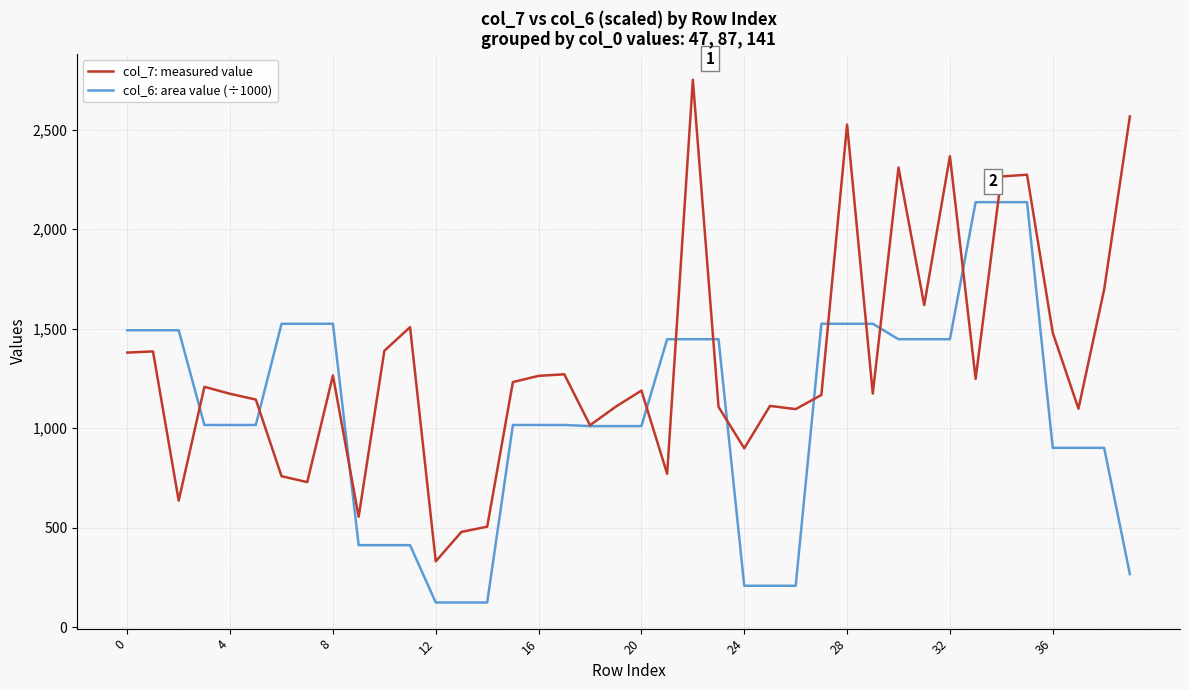

List the series in order of their peak value, highest first.

col_7: measured value, col_6: area value (÷1000)